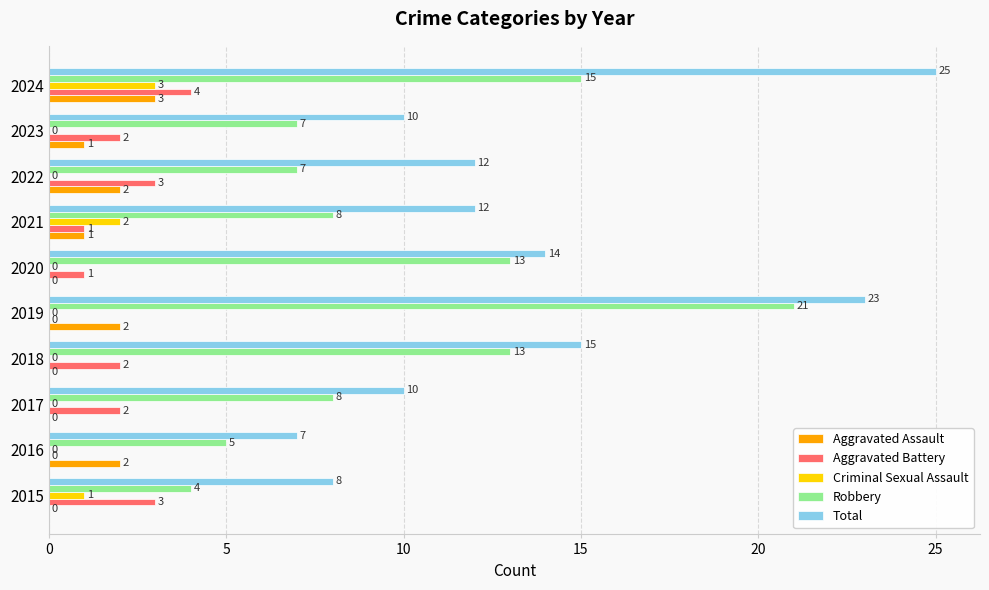

What is the greatest value displayed?

25